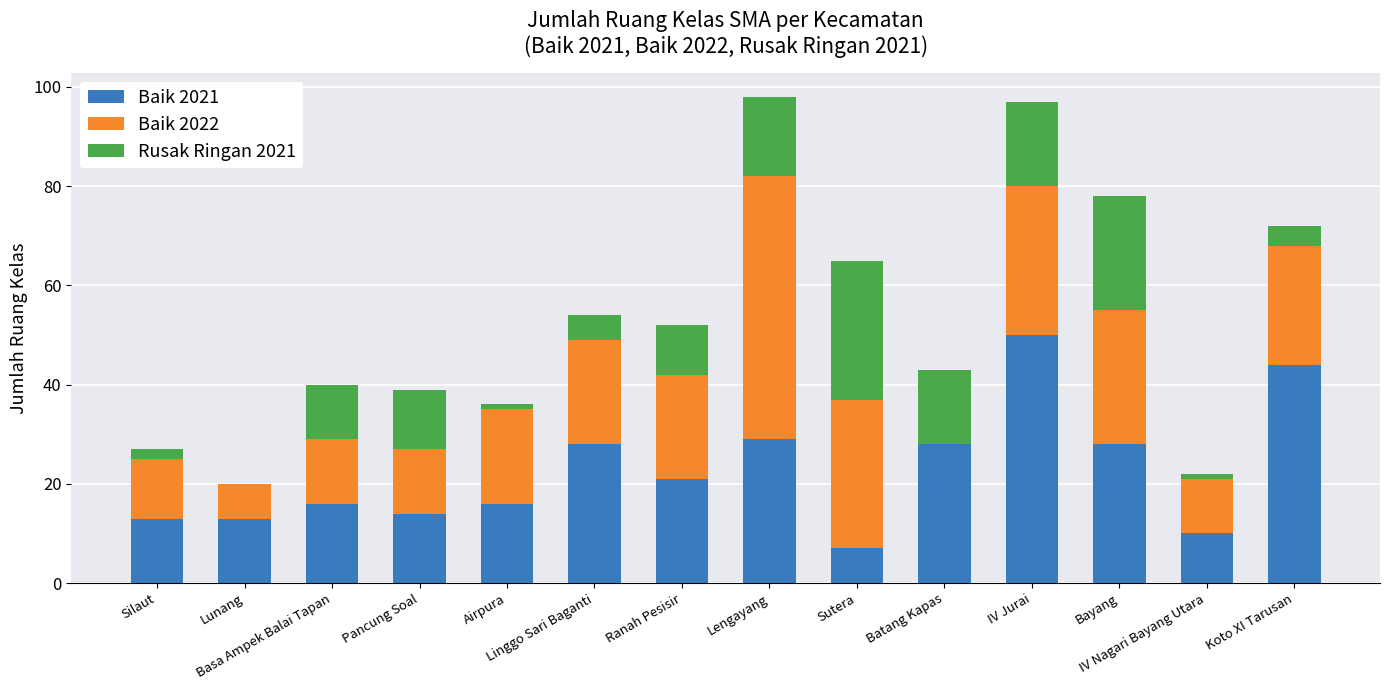

How many data points does each series have?

14